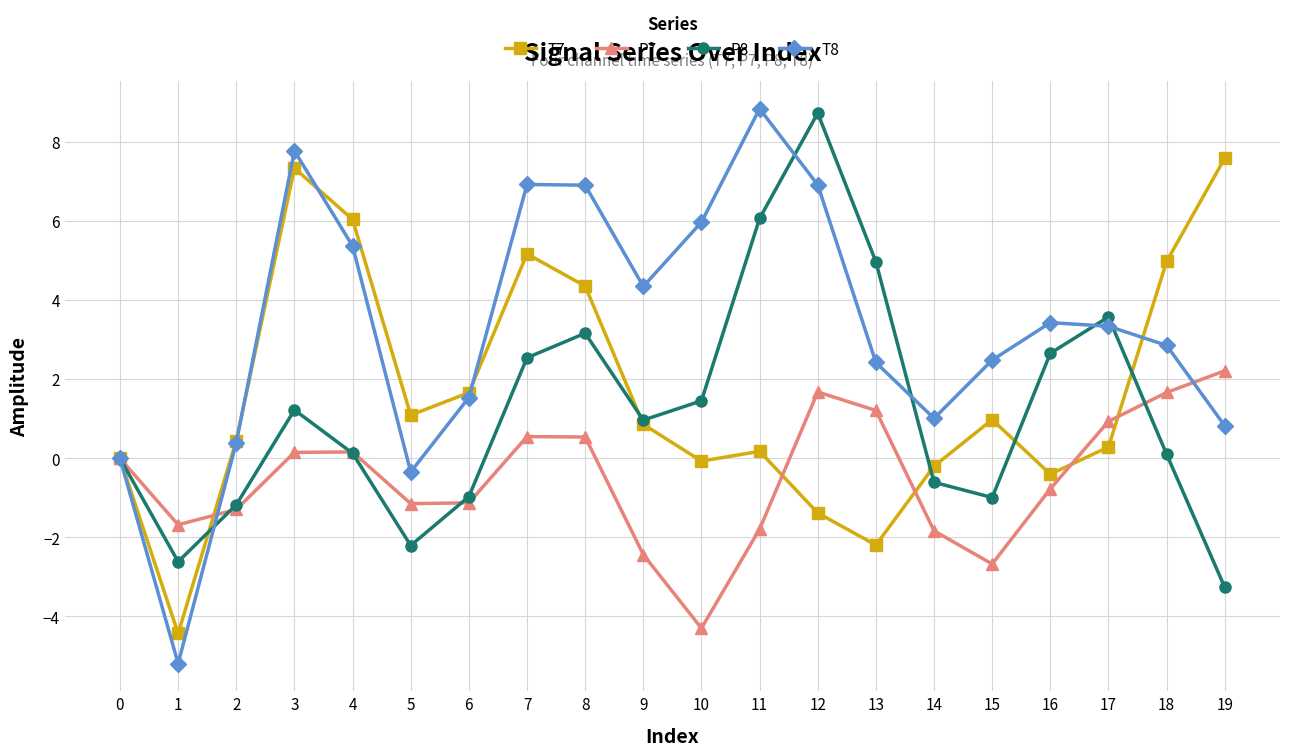

The value of T7 at 16 is -0.4. True or false?

True